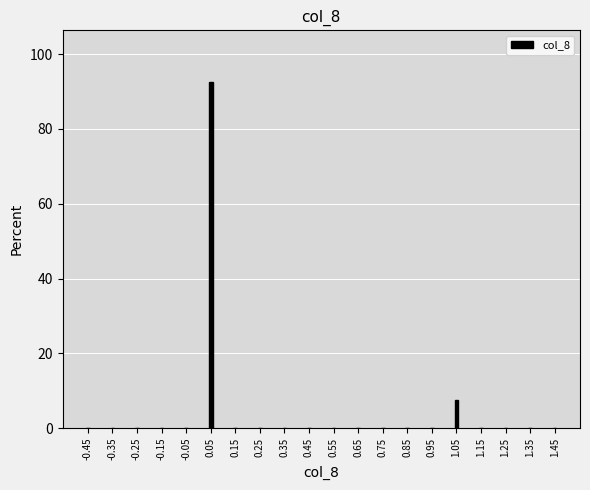

Reading right to left, extract all data points from this chart.

1.45=0.0	1.35=0.0	1.25=0.0	1.15=0.0	1.05=7.5	0.95=0.0	0.85=0.0	0.75=0.0	0.65=0.0	0.55=0.0	0.45=0.0	0.35=0.0	0.25=0.0	0.15=0.0	0.05=92.5	-0.05=0.0	-0.15=0.0	-0.25=0.0	-0.35=0.0	-0.45=0.0